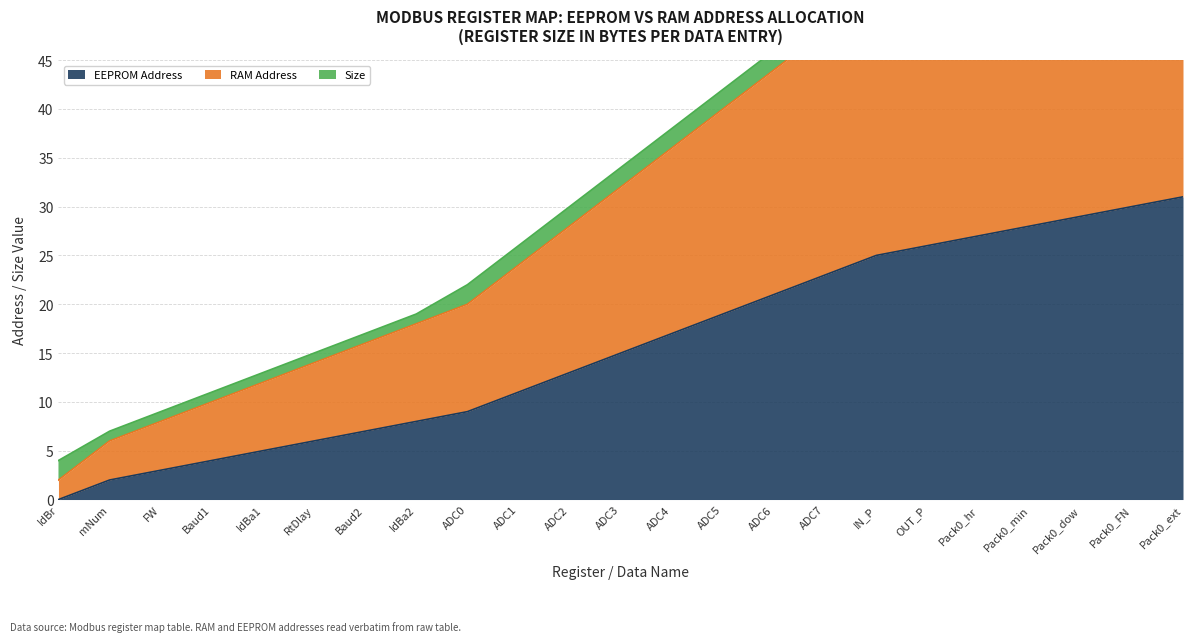

What is the maximum value for EEPROM Address?

31